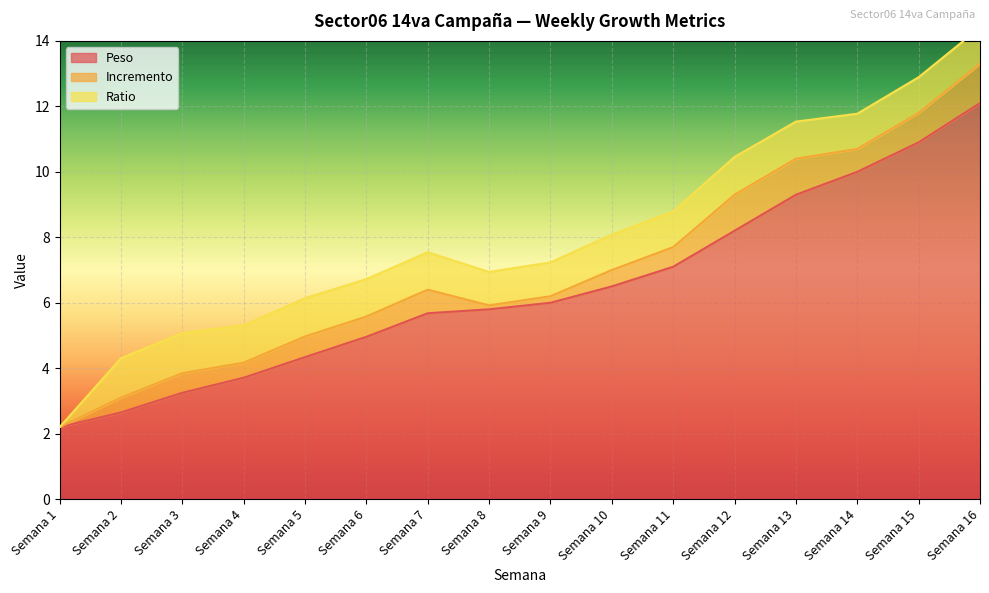

Is it true that Peso equals 1.8 at Semana 10?

False